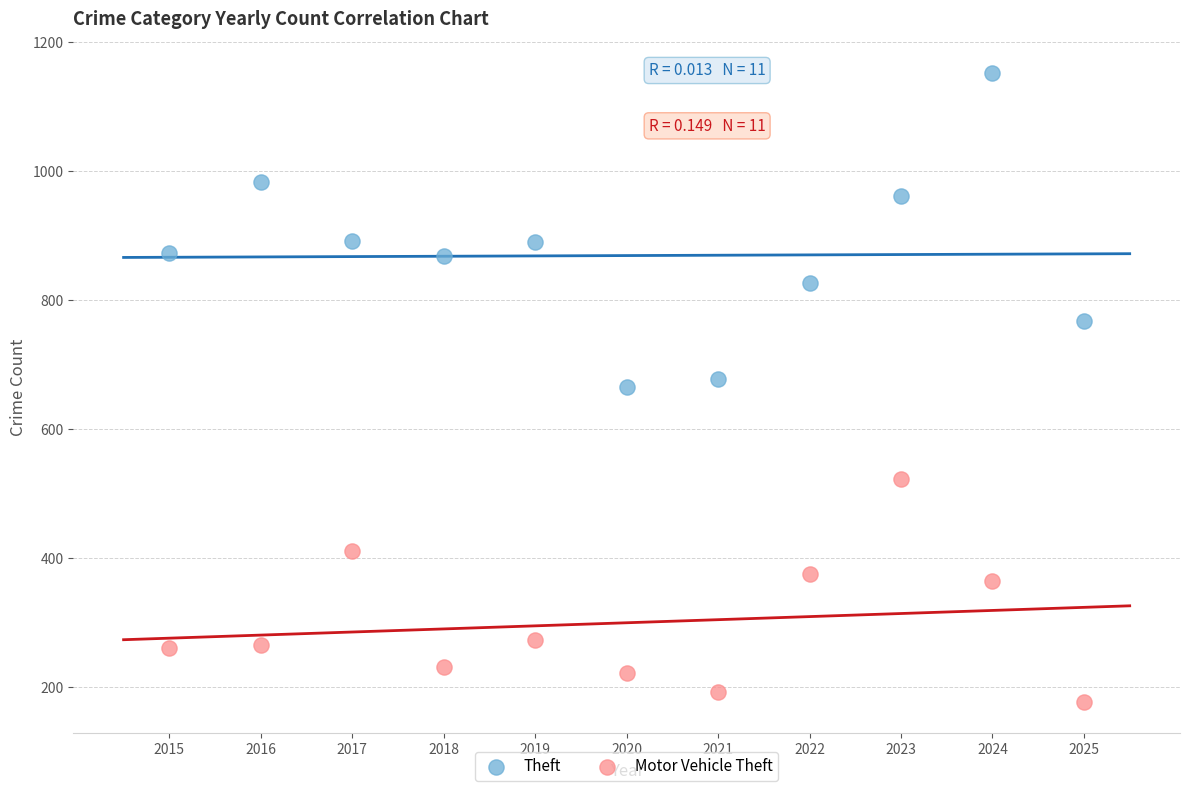

Which series contains the highest Y value?

Theft